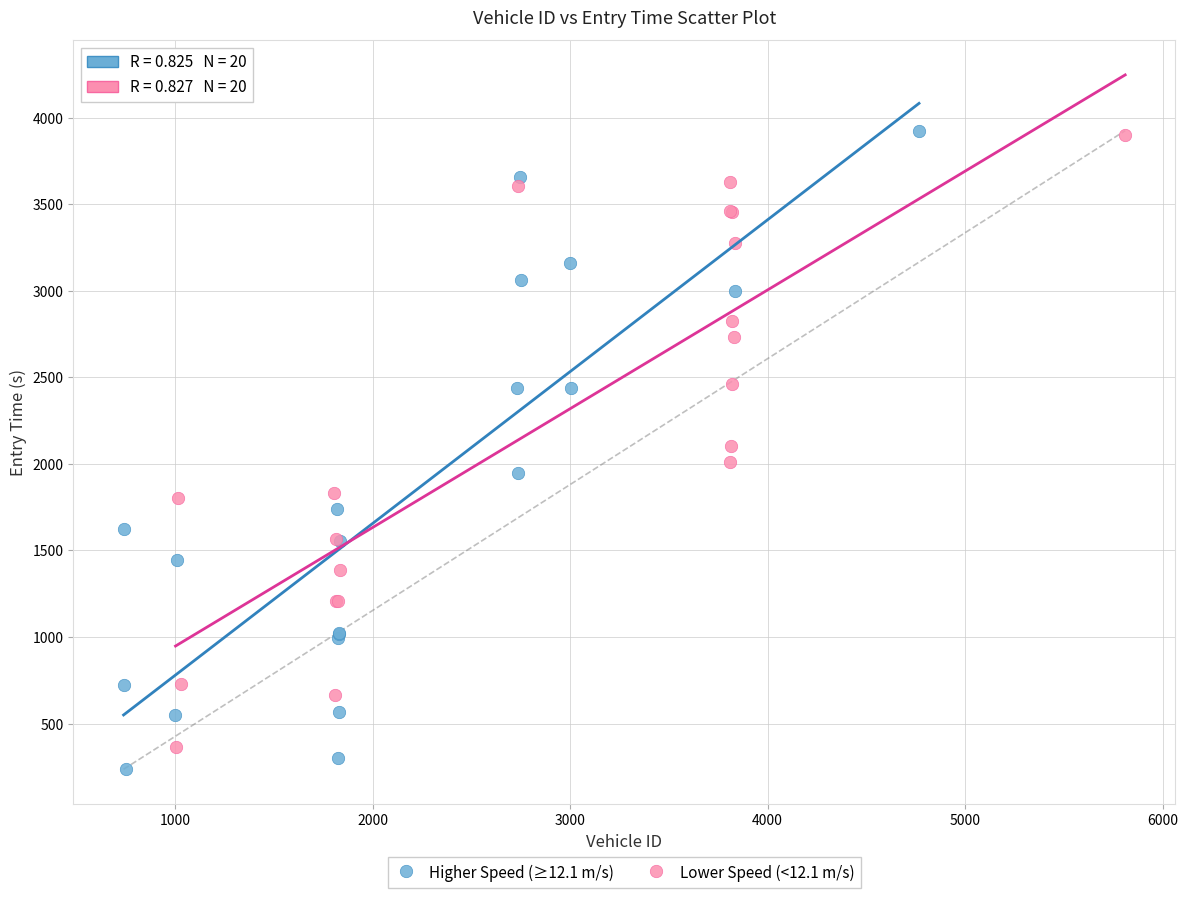

Which series has the largest Y range (max minus min)?

Higher Speed (≥12.1 m/s)